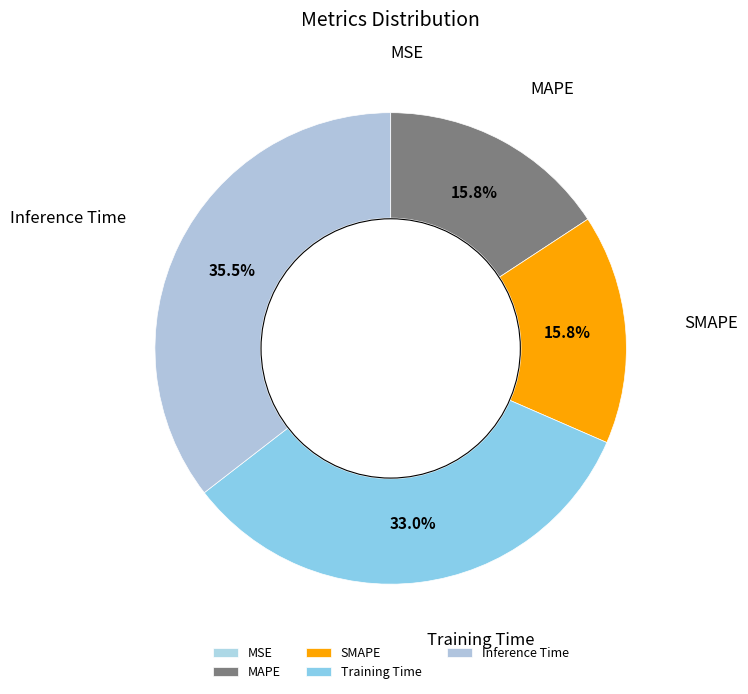

Which has a higher value, Inference Time or MSE?

Inference Time